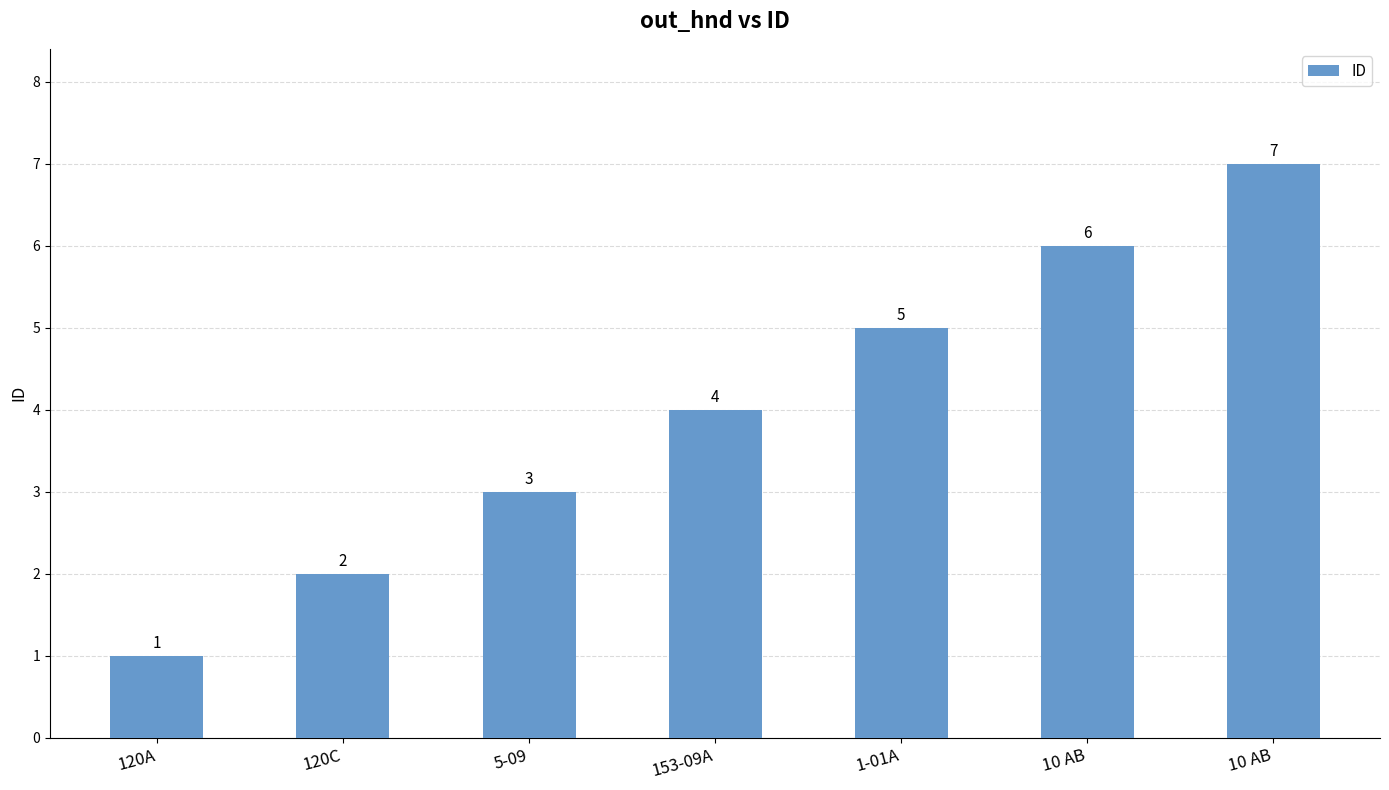

Which has a higher value, 5-09 or 153-09A?

153-09A